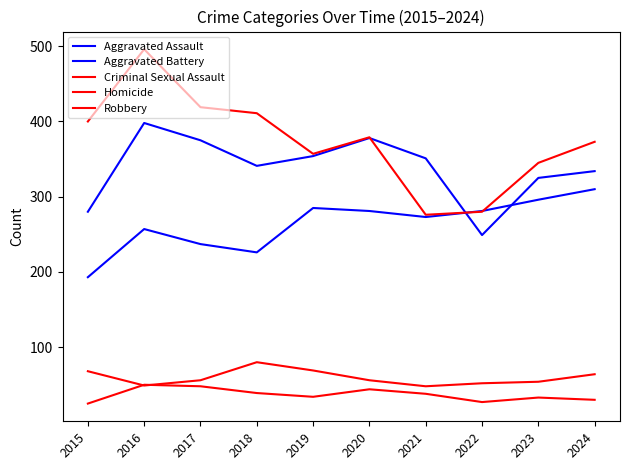

At 2017, list the series in order from smallest to largest.

Homicide, Criminal Sexual Assault, Aggravated Assault, Aggravated Battery, Robbery